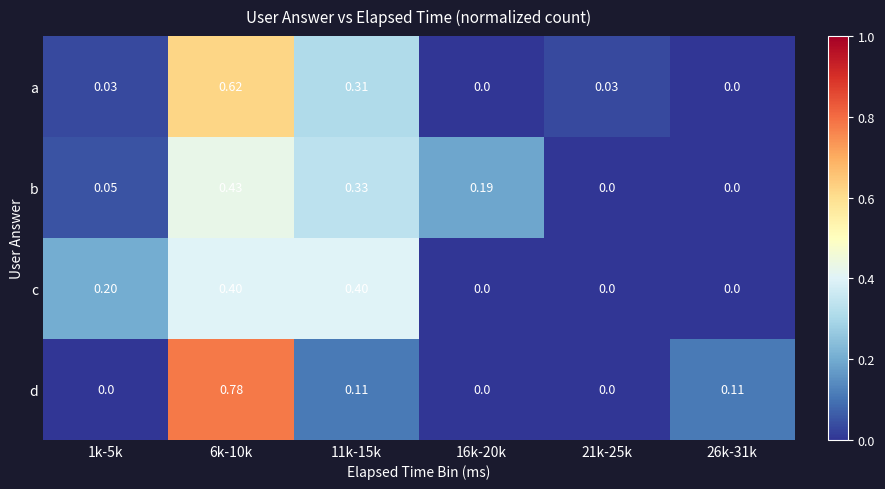

Rank the series at 1k-5k from lowest to highest value.

d, a, b, c